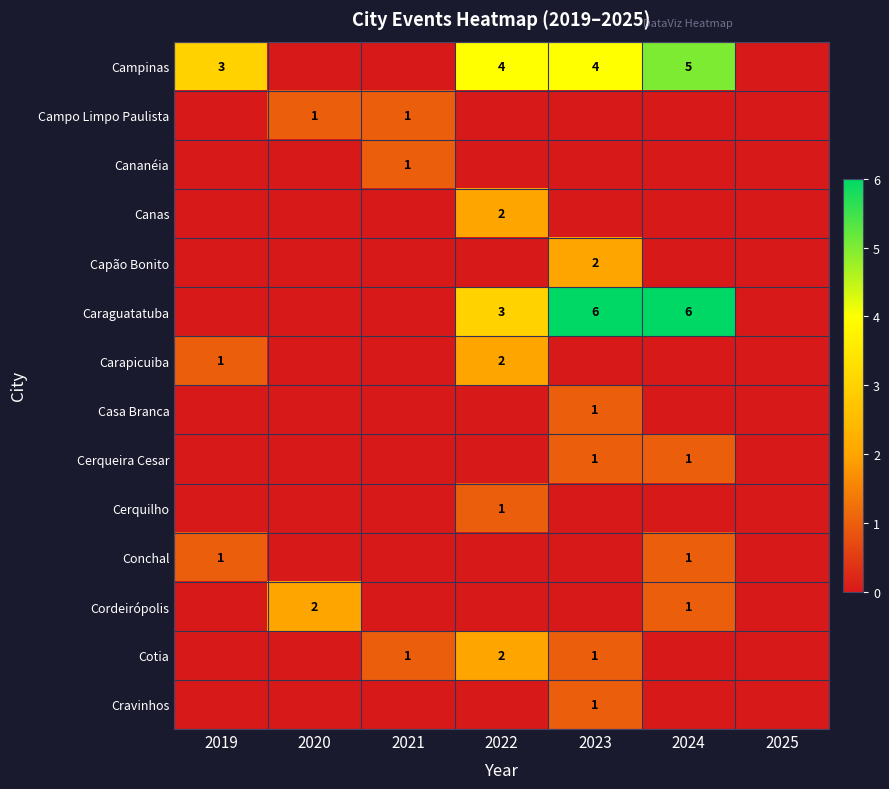

At which category is the sum across all series the highest?

2023